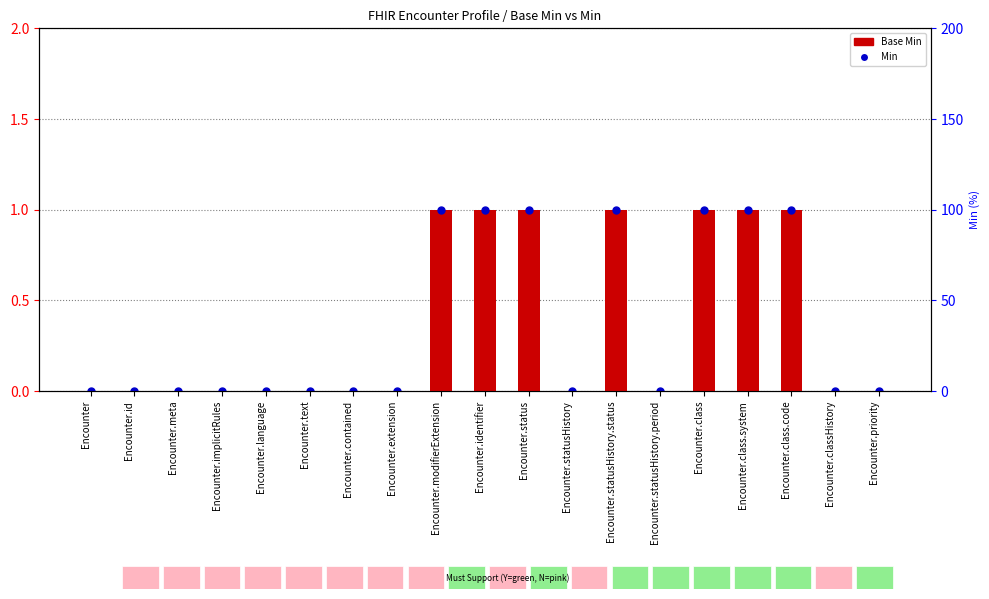

Which series has the largest total across all categories?

Base Min